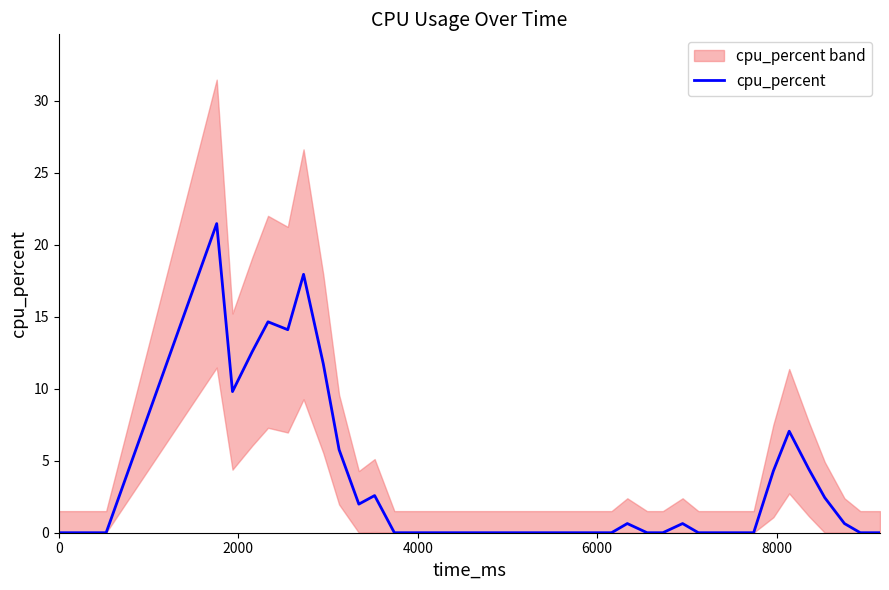

What is the highest value of the cpu_percent series?

21.5